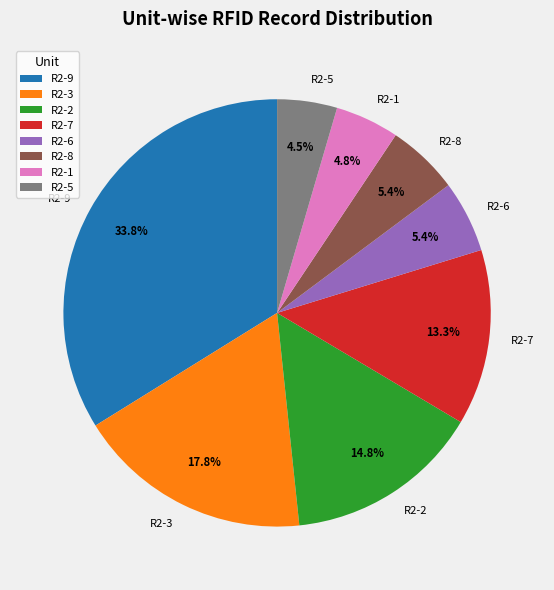

Do R2-9 and R2-7 together represent more than half of the pie?

No